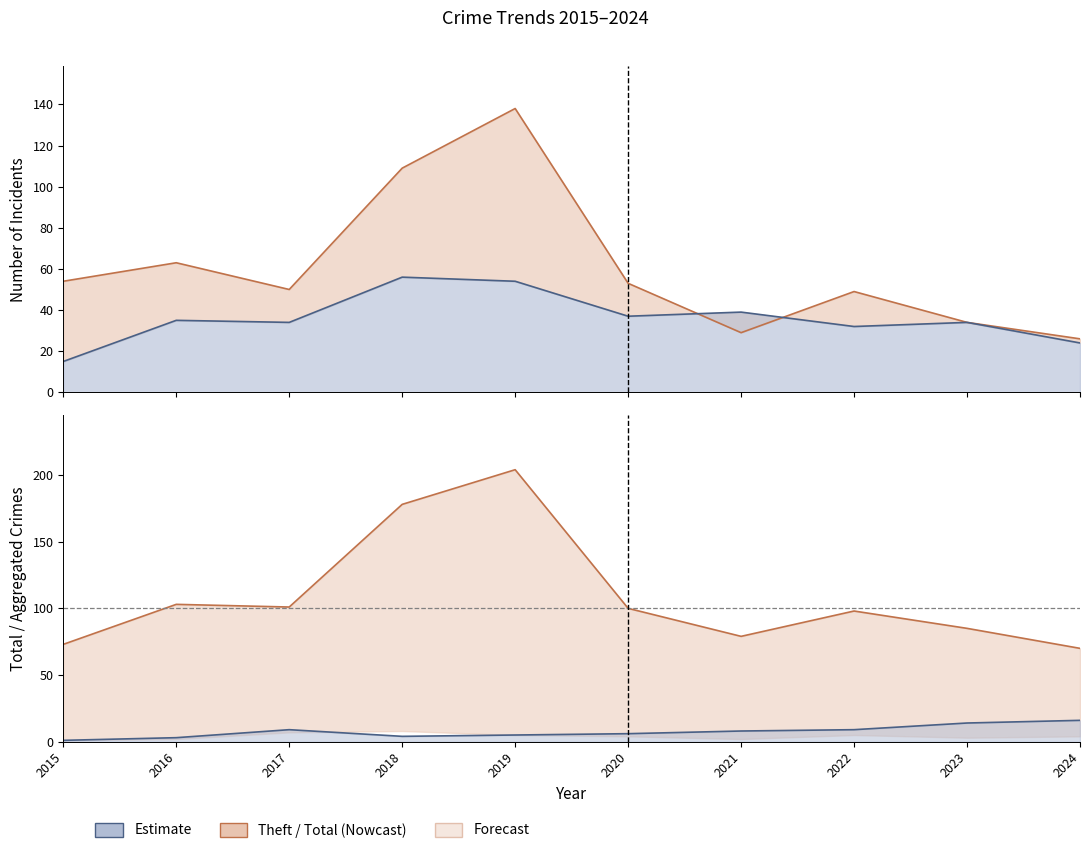

Which series ends up on top after the final intersection of Theft and Robbery?

Theft